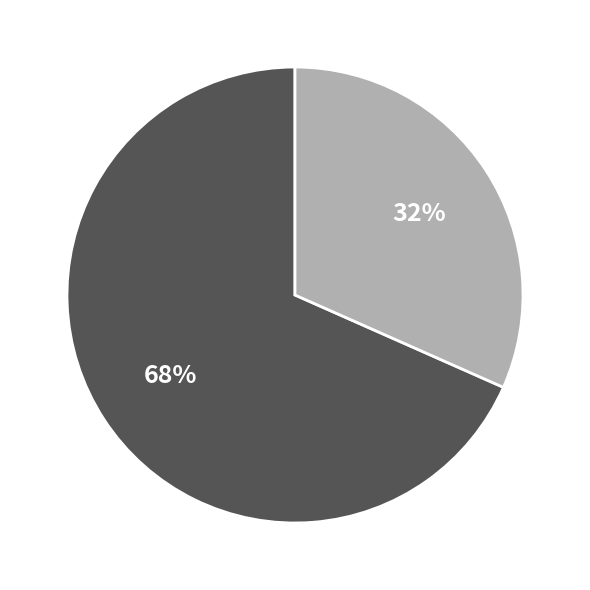

Does any single category account for the majority?

Yes